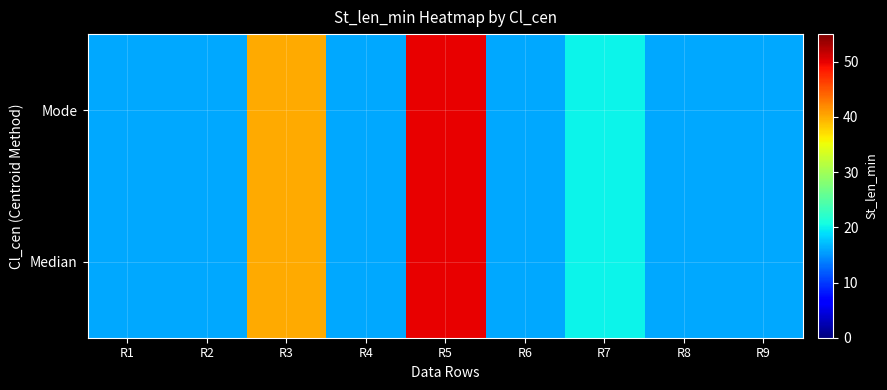

Which series has the largest total across all categories?

Median